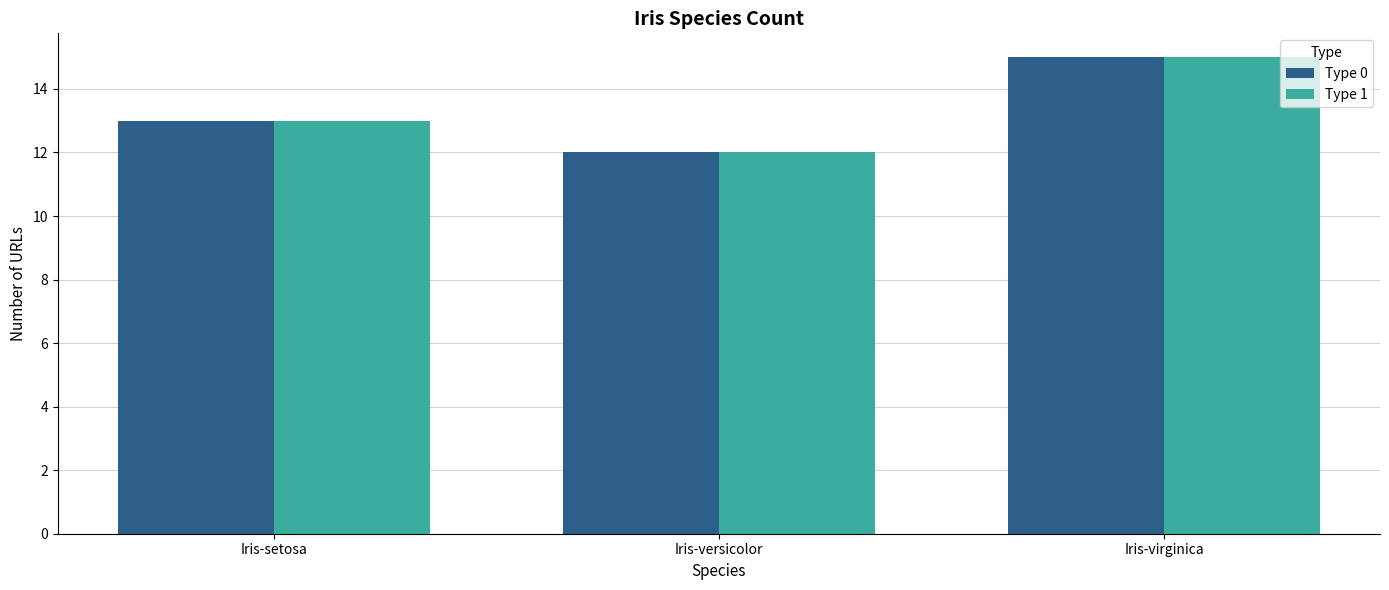

At which label does Type 0 reach its peak?

Iris-virginica